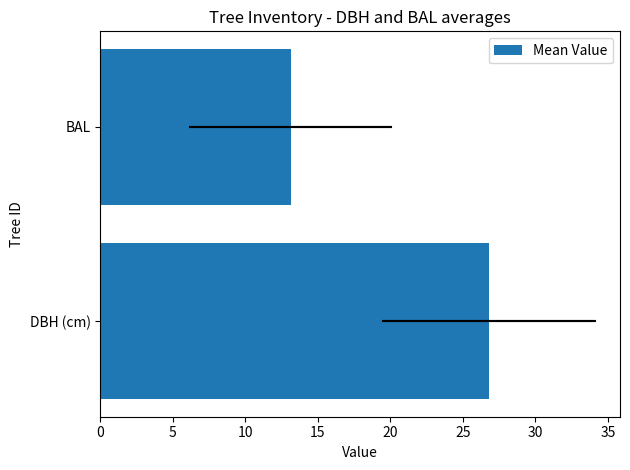

Does the chart contain stacked bars?

No